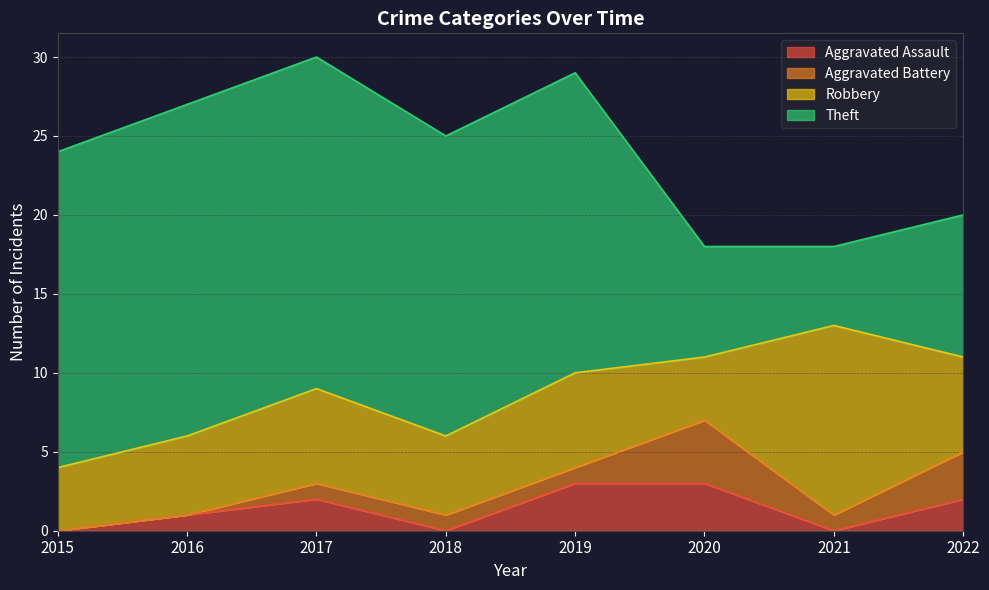

Count the Aggravated Assault values in the range 0 to 3.

8